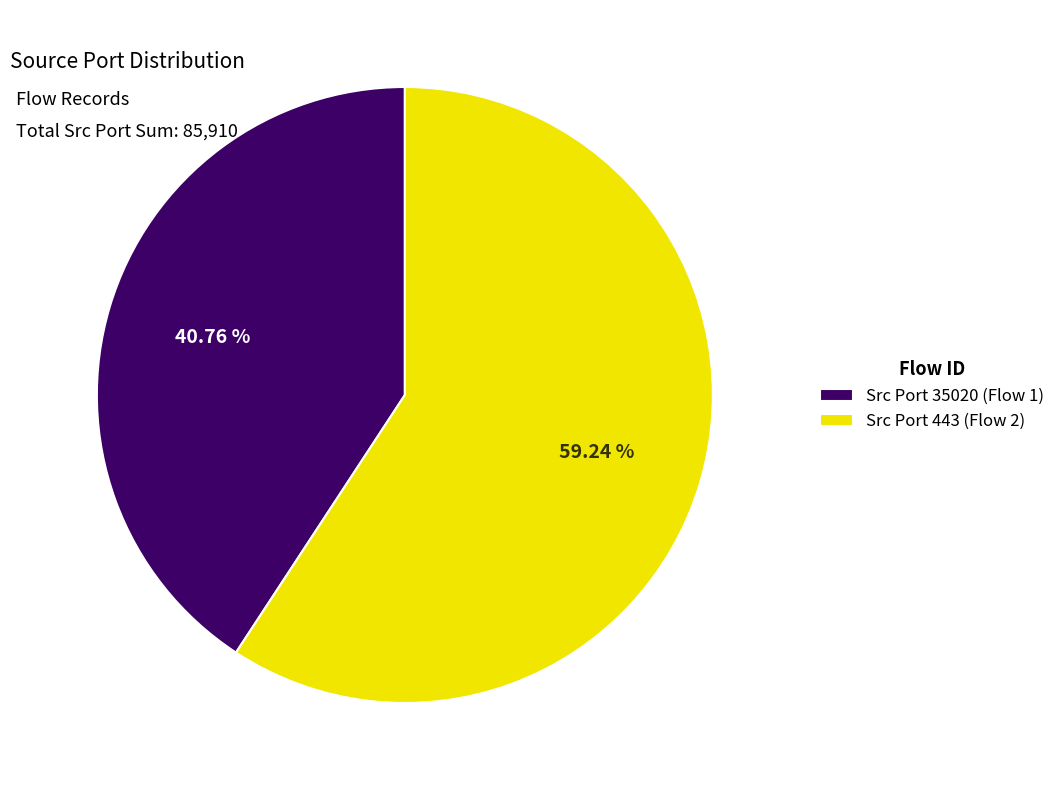

Which category has the biggest portion of the pie?

Src Port 443 (Flow 2)